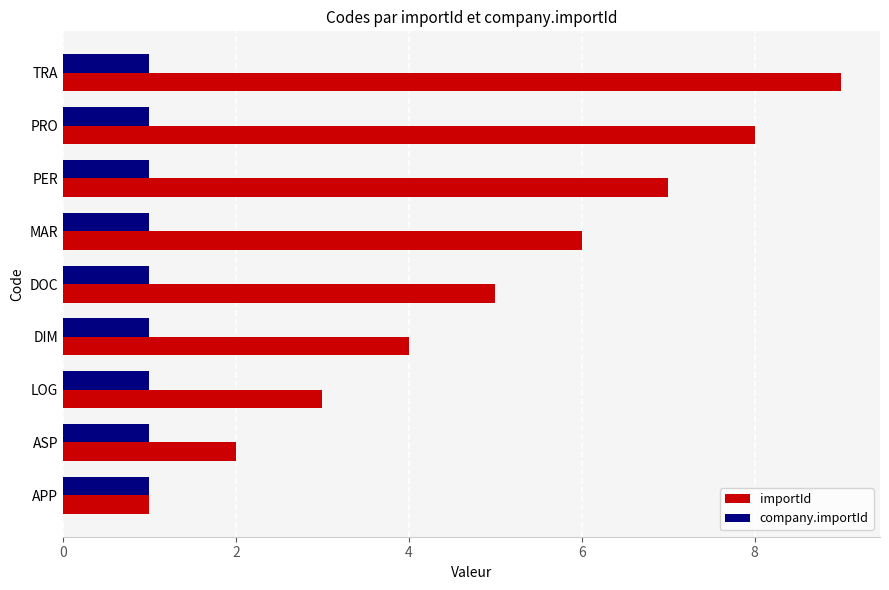

What is the sum of all importId values?

45